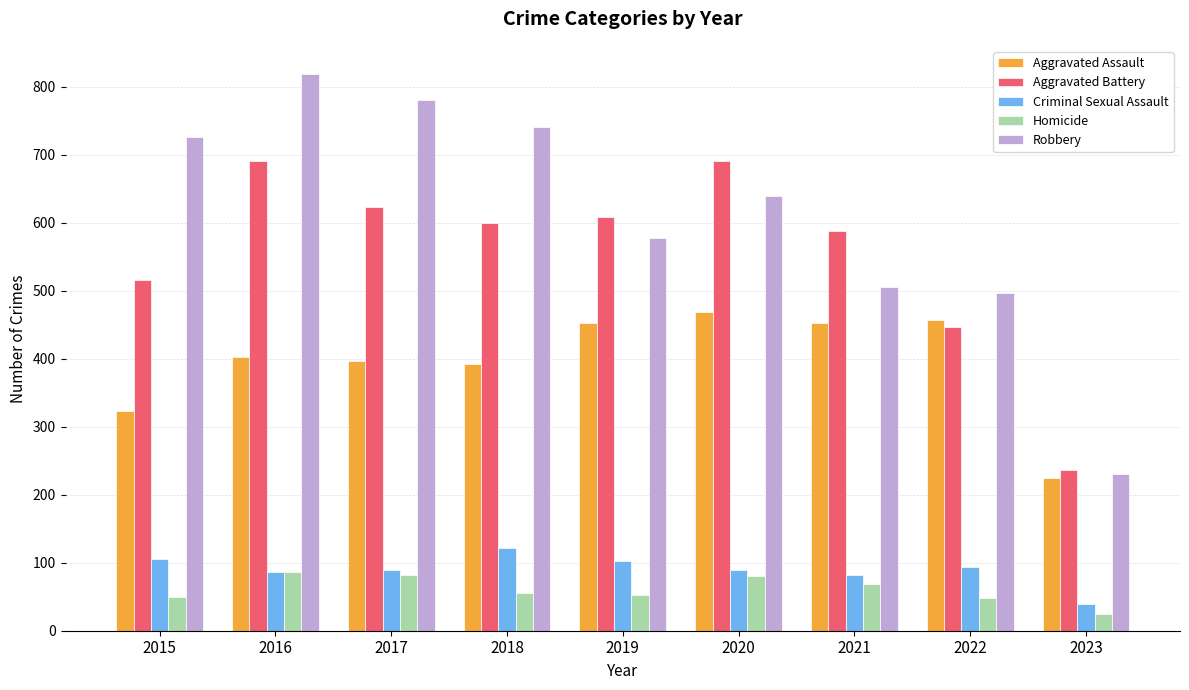

How many groups of bars are there?

9